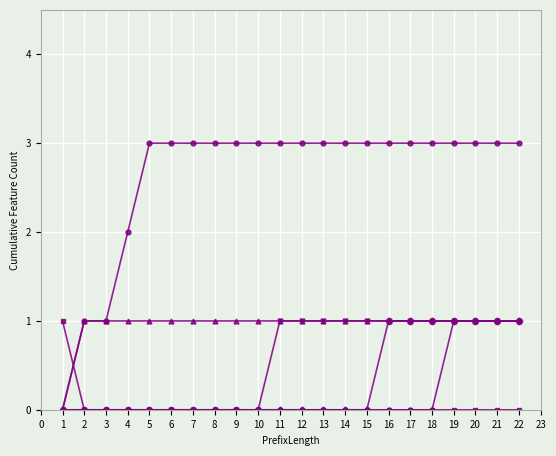

What is the difference between the highest and lowest values at 14?

3